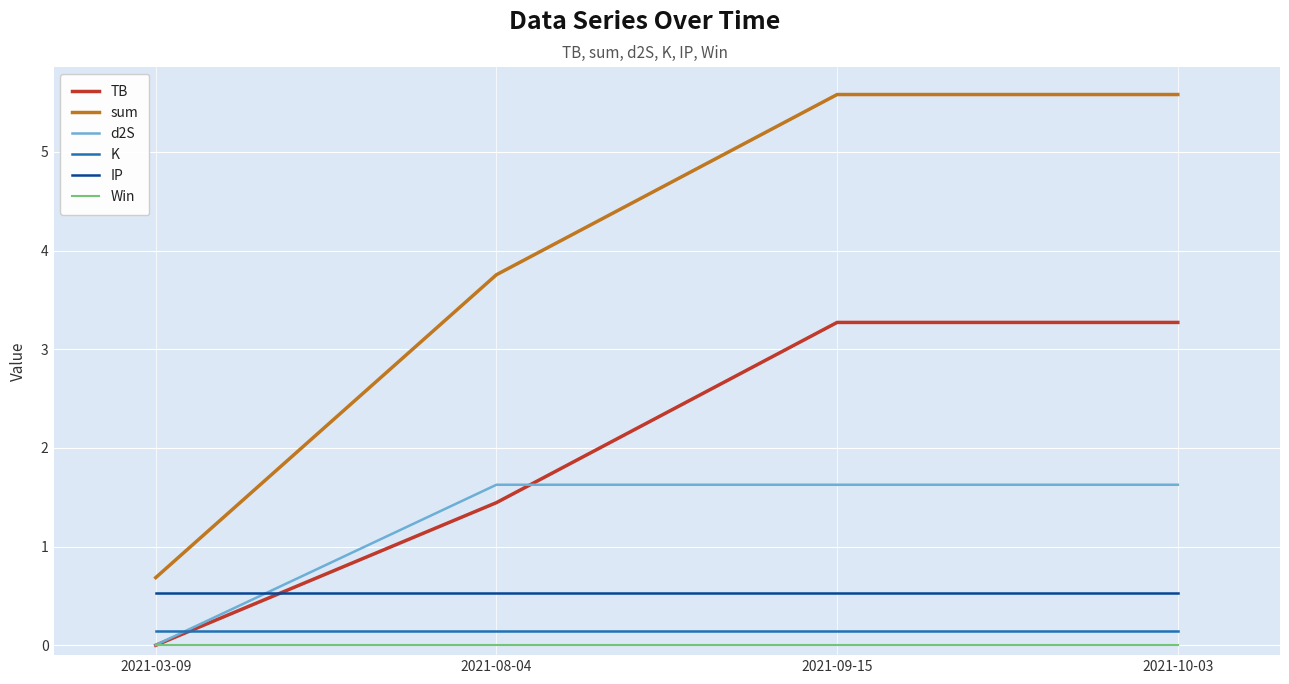

At which label does d2S first exceed 1?

2021-08-04